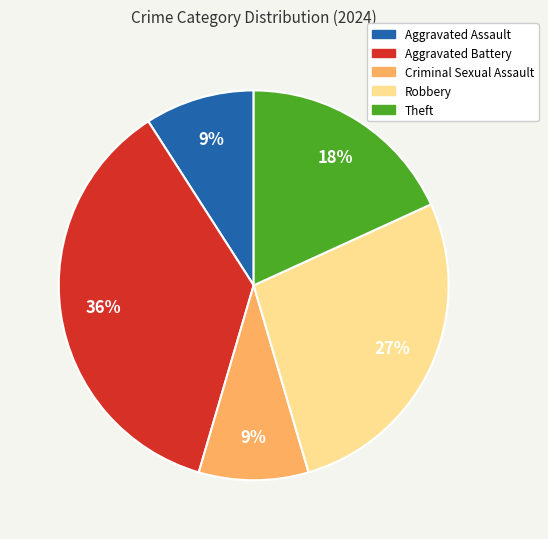

To the nearest percent, what is the combined percentage of Robbery and Aggravated Assault?

36%